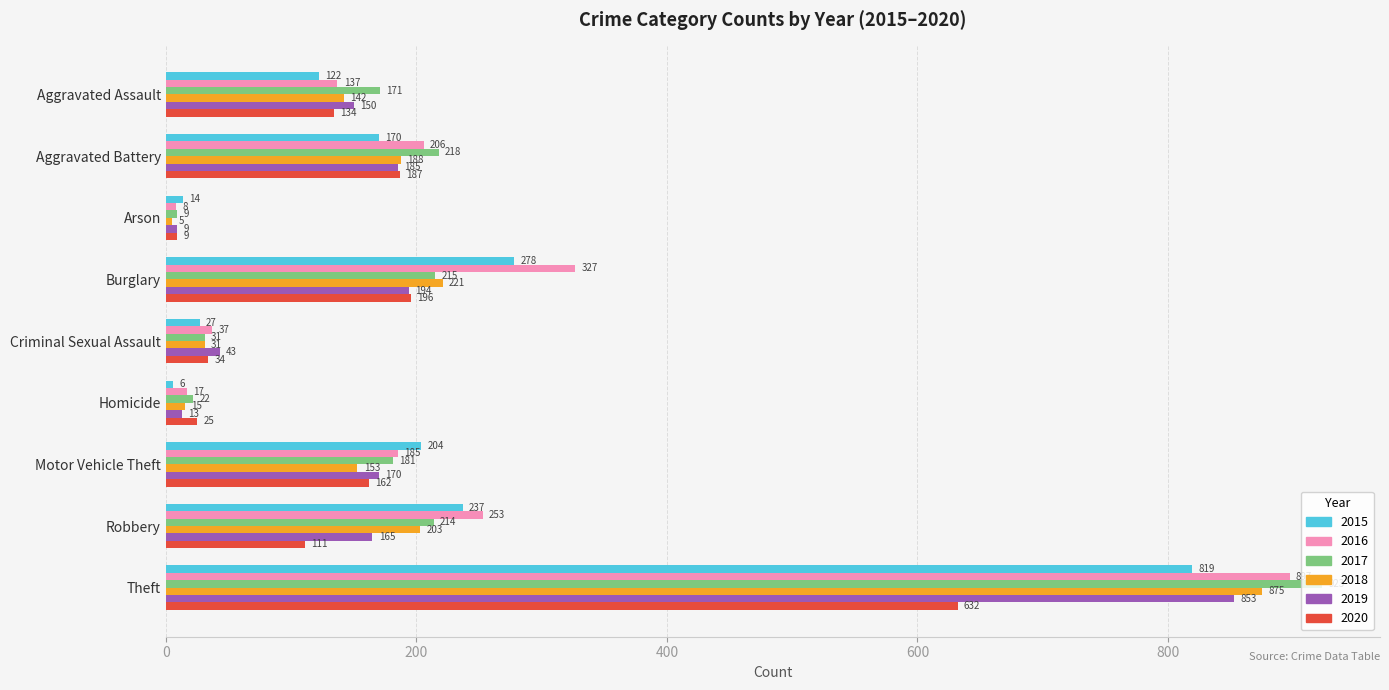

What is the maximum value shown in the chart?

923